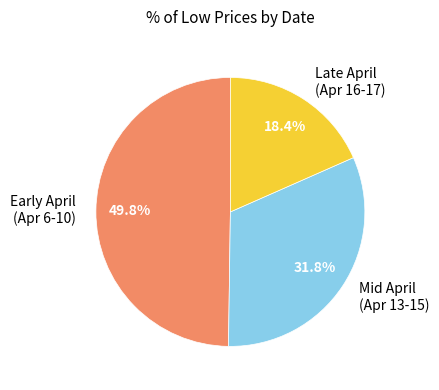

Combined, what portion of the pie is Early April (Apr 6-10) and Mid April (Apr 13-15)?

81.6%